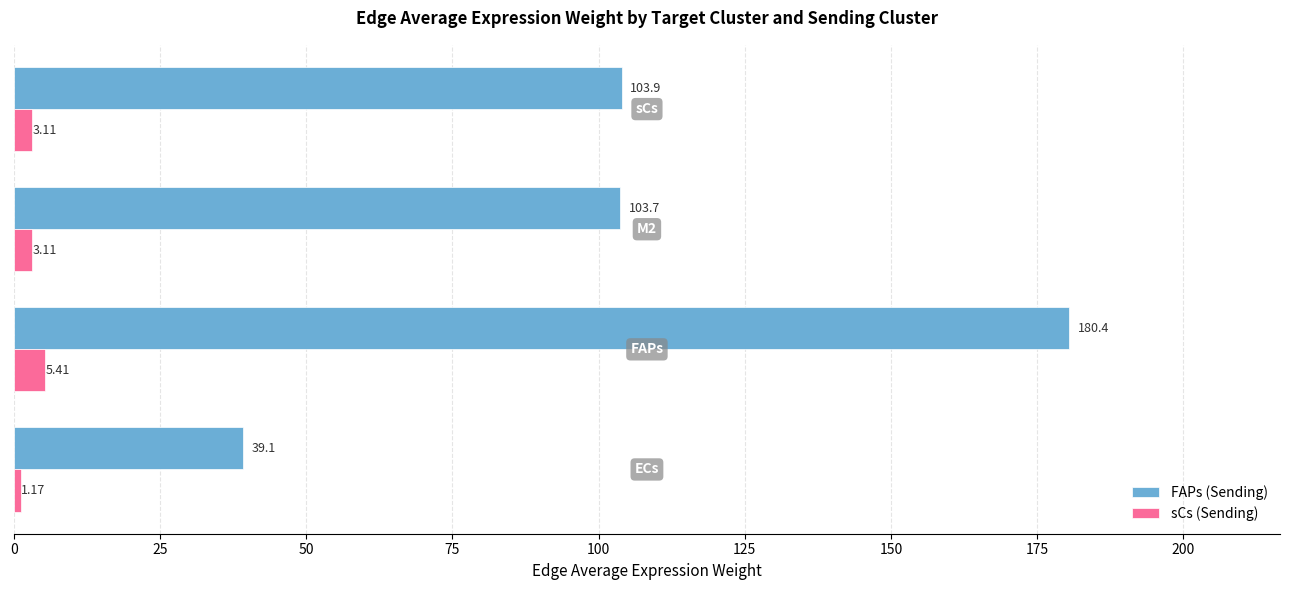

Rank the series by their maximum value, from highest to lowest.

FAPs (Sending), sCs (Sending)